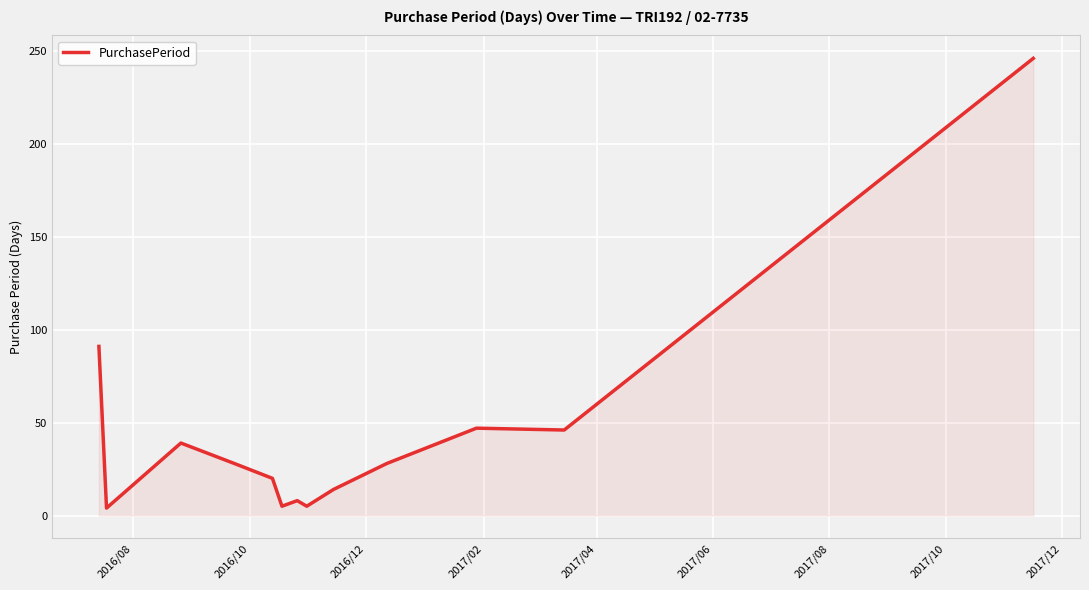

What is the difference between the maximum and minimum values?

242